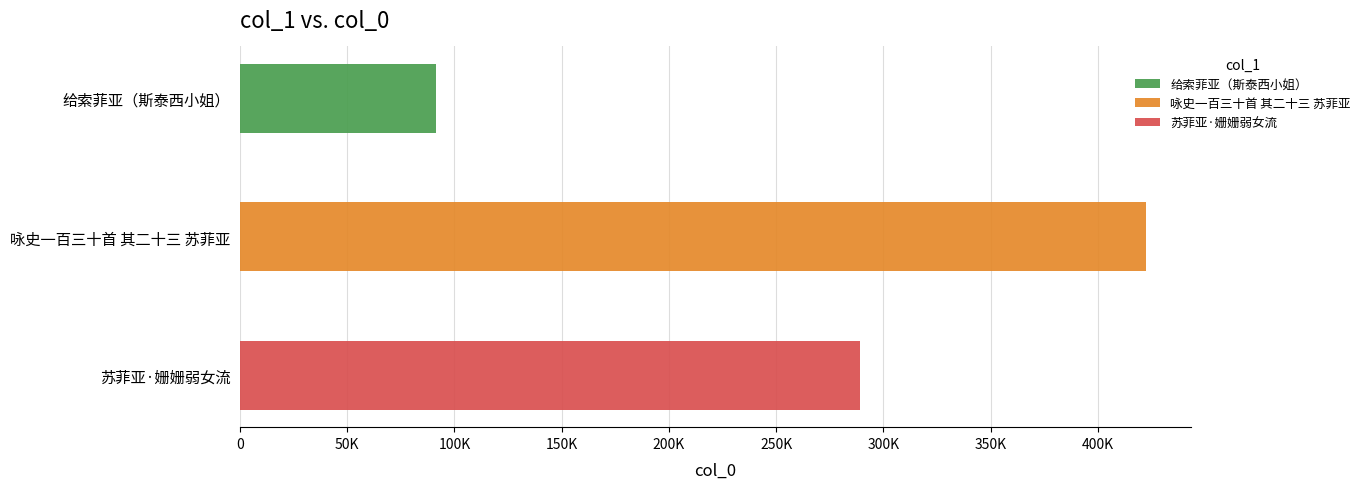

Reading right to left, extract all data points from this chart.

苏菲亚·姗姗弱女流=289090	咏史一百三十首 其二十三 苏菲亚=422352	给索菲亚（斯泰西小姐）=91347